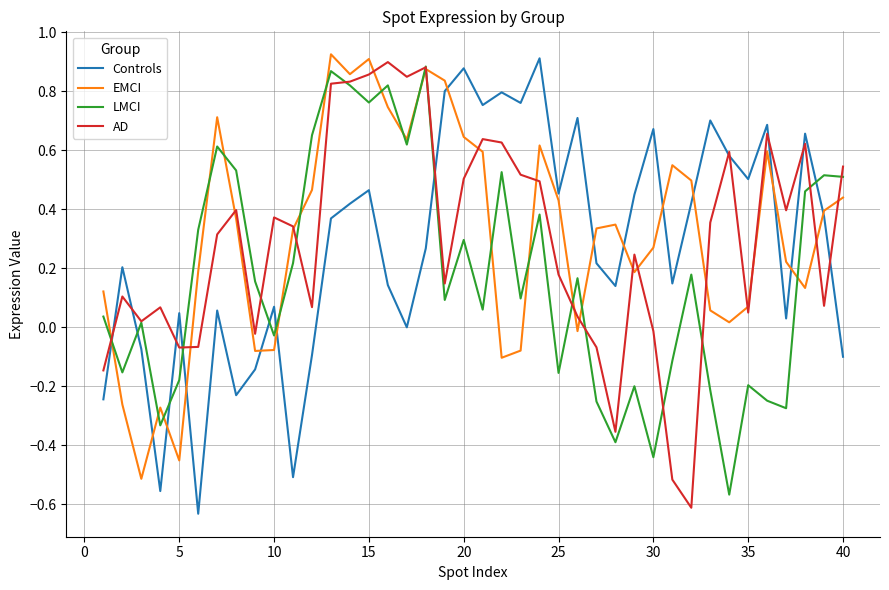

How many times do LMCI and Controls cross each other?

8